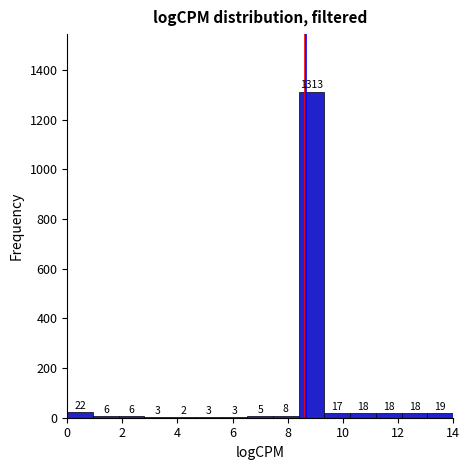

Over which range of the x-axis is the bar tallest?

8.4 to 9.4